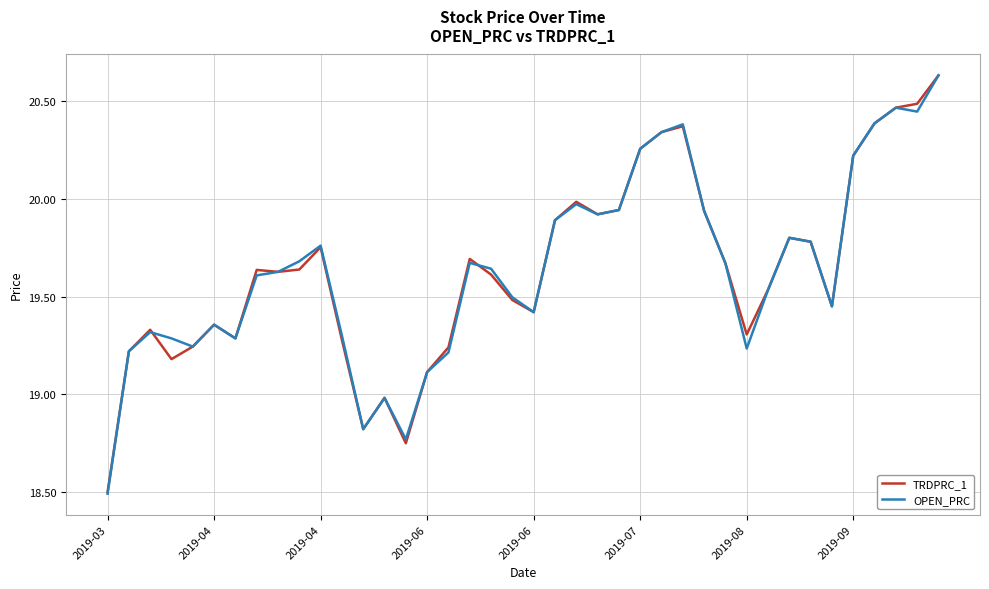

What is the lowest value of the OPEN_PRC series?

18.5